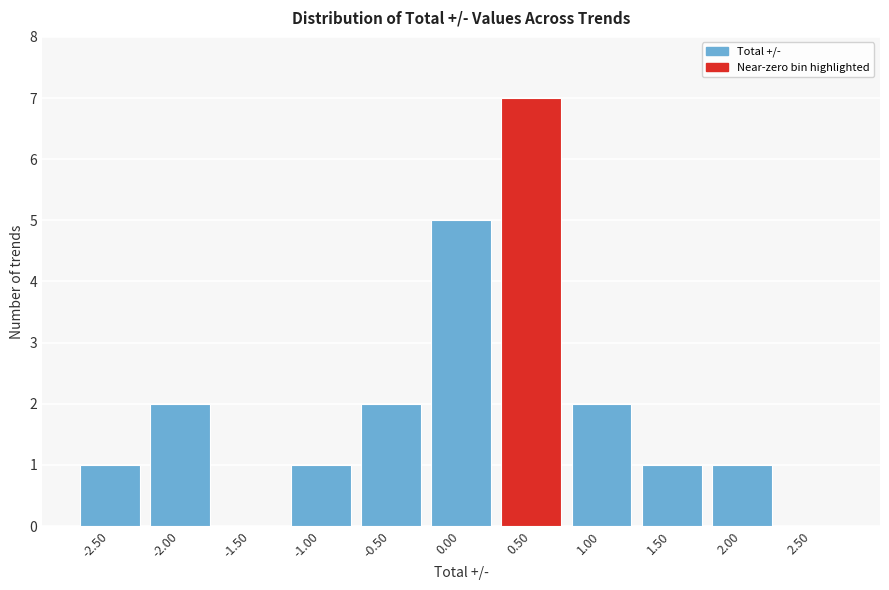

Reading left to right, transcribe all the data shown in this chart.

-2.50=1	-2.00=2	-1.50=0	-1.00=1	-0.50=2	0.00=5	0.50=7	1.00=2	1.50=1	2.00=1	2.50=0